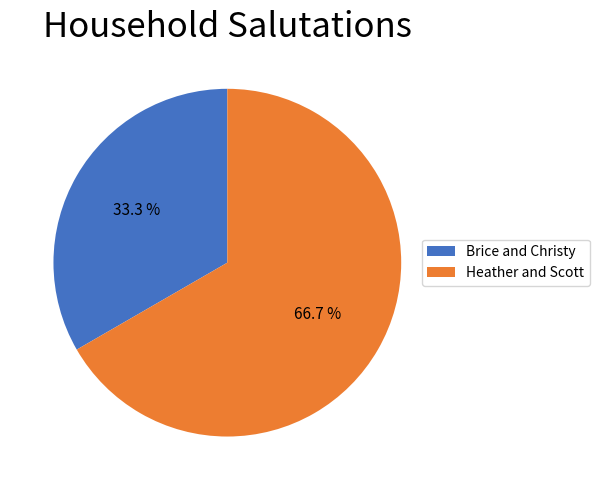

True or false: Brice and Christy accounts for 21% of the total.

False